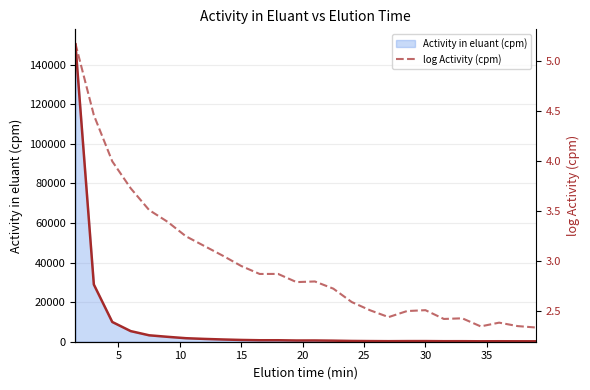

Reading left to right, transcribe all the data shown in this chart.

Activity in eluant (cpm): 150324.8	28904.4	9978.0	5365.0	3250.6	2480.6	1775.4	1419.3	1135.9	896.2	745.9	746.5	618.4	627.5	531.8	390.6	323.0	276.2	317.5	324.0	264.7	268.6	223.0	243.1	224.6	217.3
log Activity (cpm): 5.2	4.5	4.0	3.7	3.5	3.4	3.2	3.2	3.1	3.0	2.9	2.9	2.8	2.8	2.7	2.6	2.5	2.4	2.5	2.5	2.4	2.4	2.3	2.4	2.4	2.3